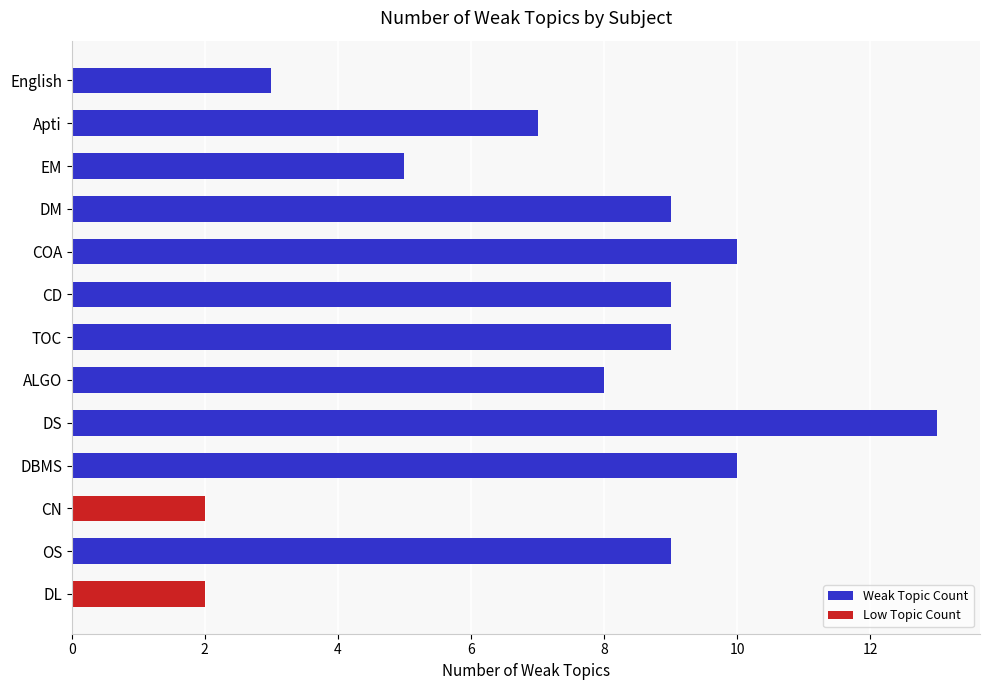

What is the ratio of the value at COA to the value at OS?

1.1